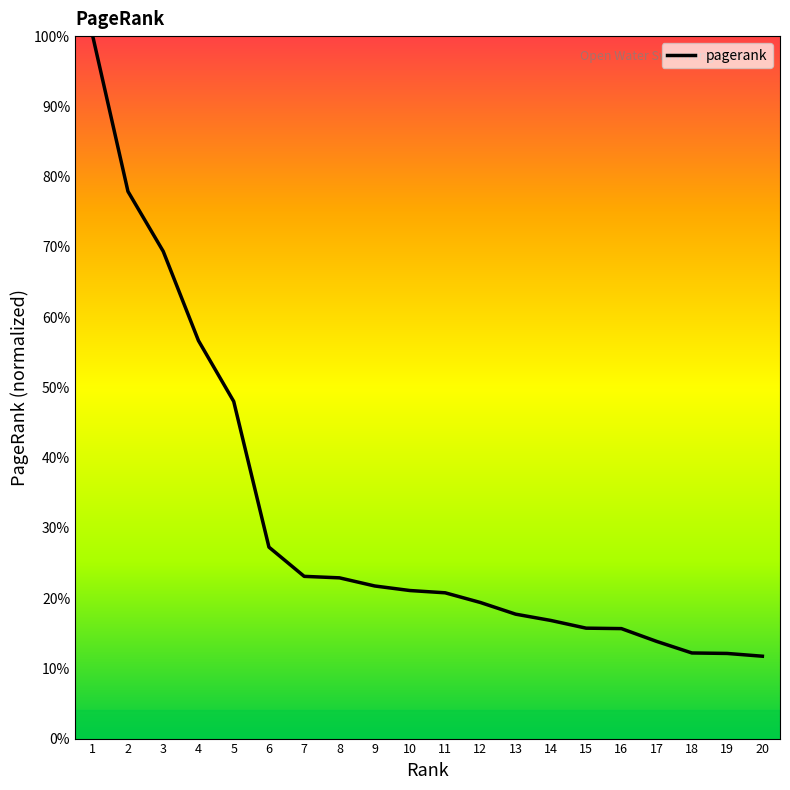

At which label is the value closest to 55?

4